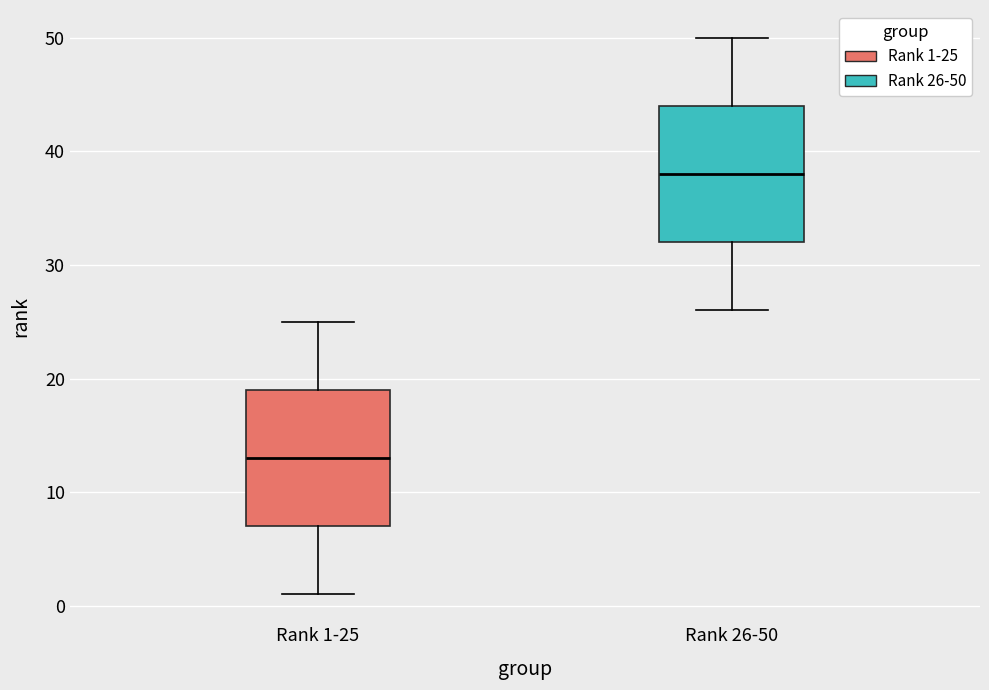

Where is the upper edge of the box for Rank 26-50 on the y-axis? The values are not printed on the chart, so give them approximately, as read against the axis.

44